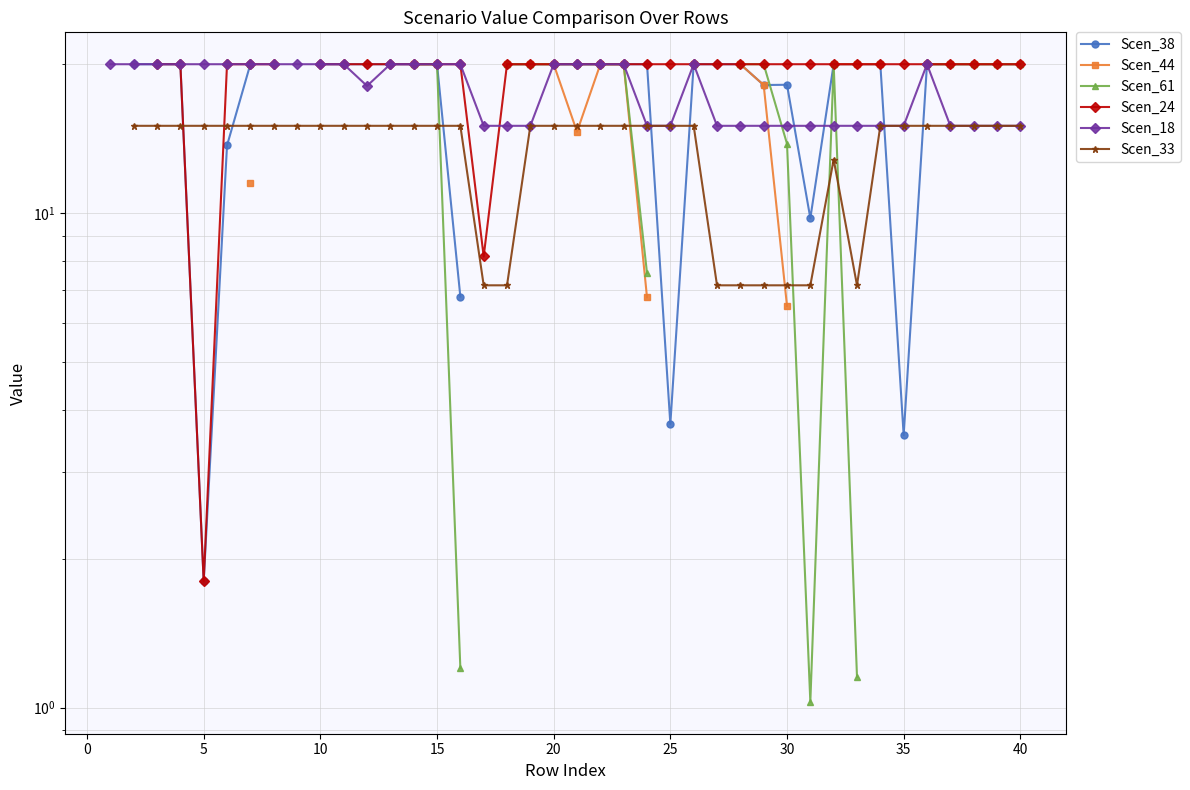

Which series has the largest total across all categories?

Scen_18